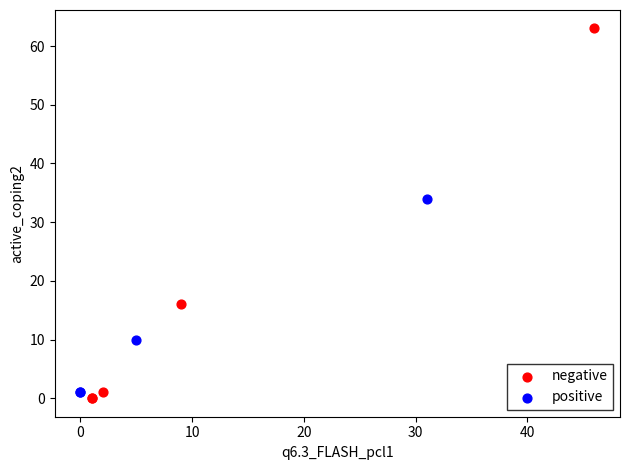

Which series has the largest Y range (max minus min)?

negative